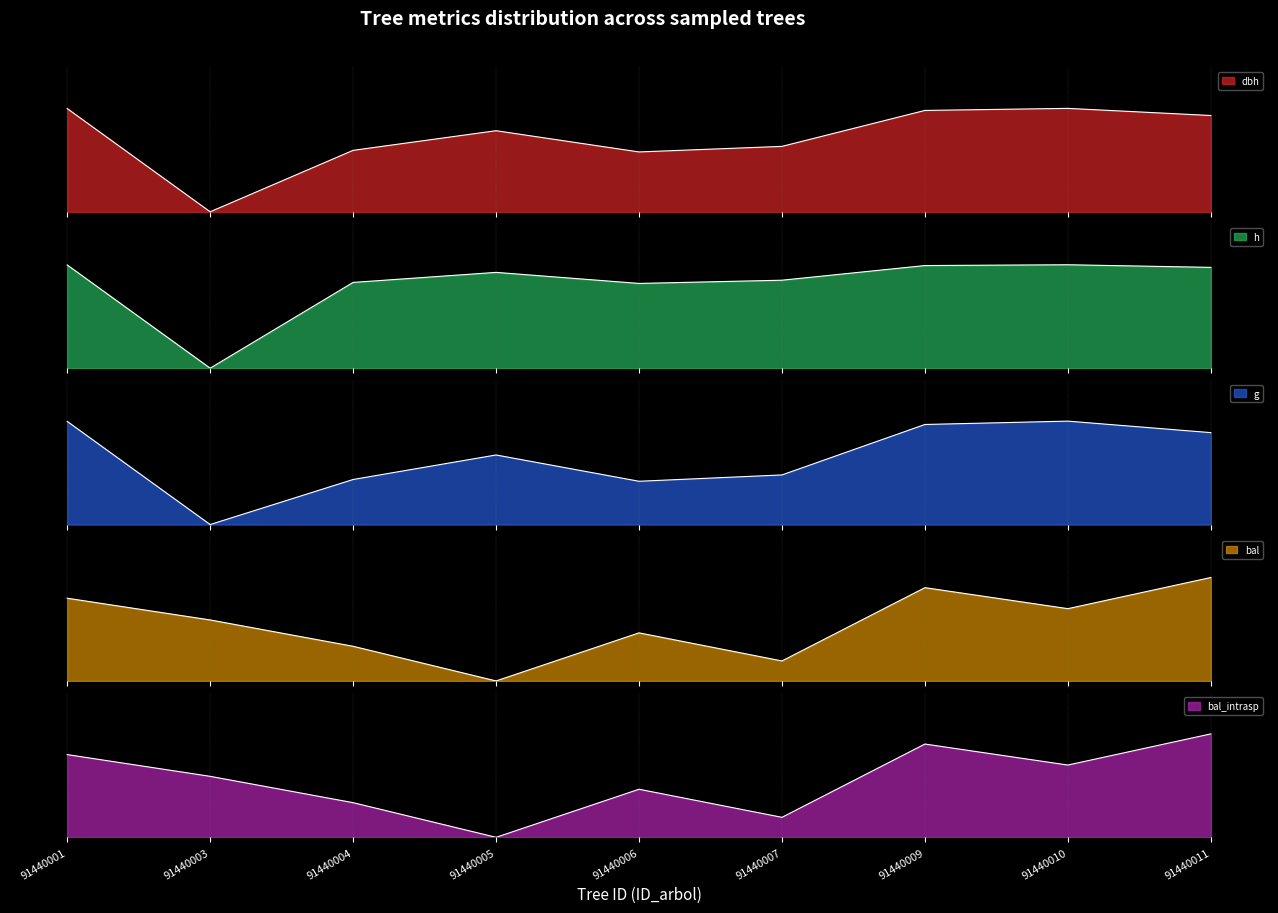

The value of dbh at 91440005 is 0.8. True or false?

True